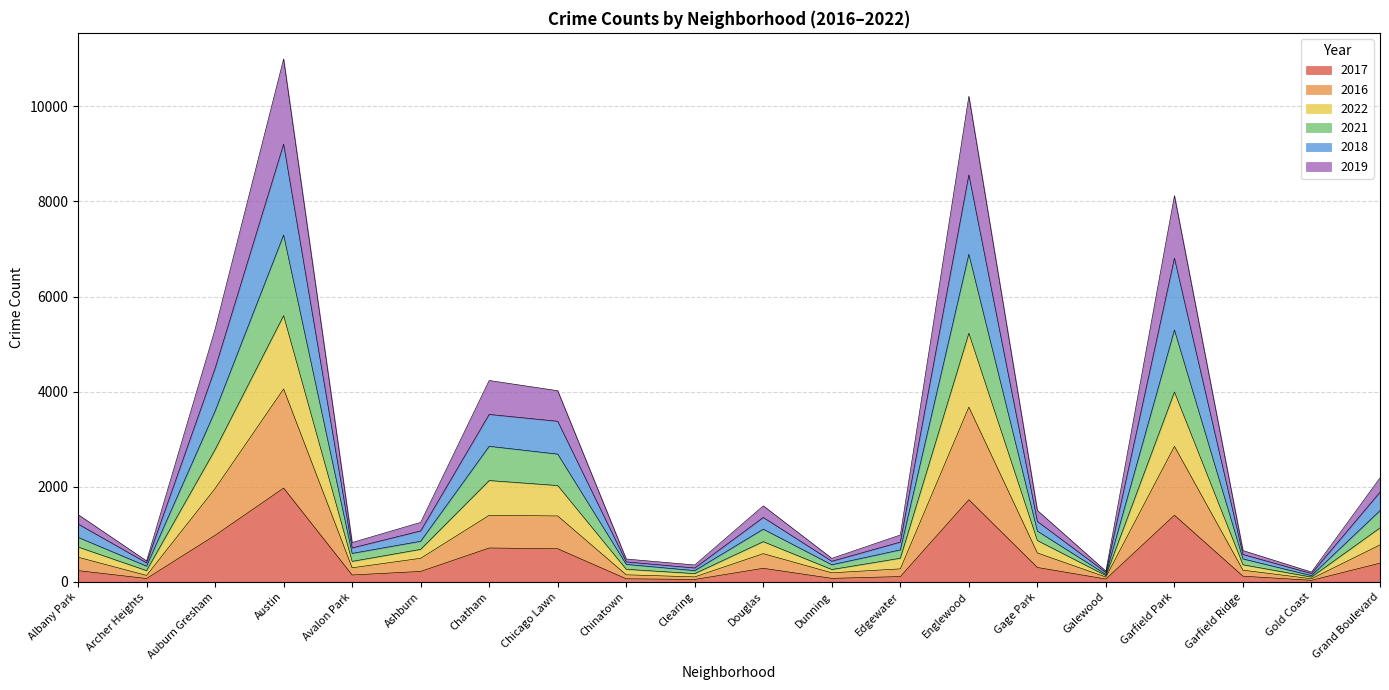

Is it true that 2017 equals 1401 at Garfield Park?

True